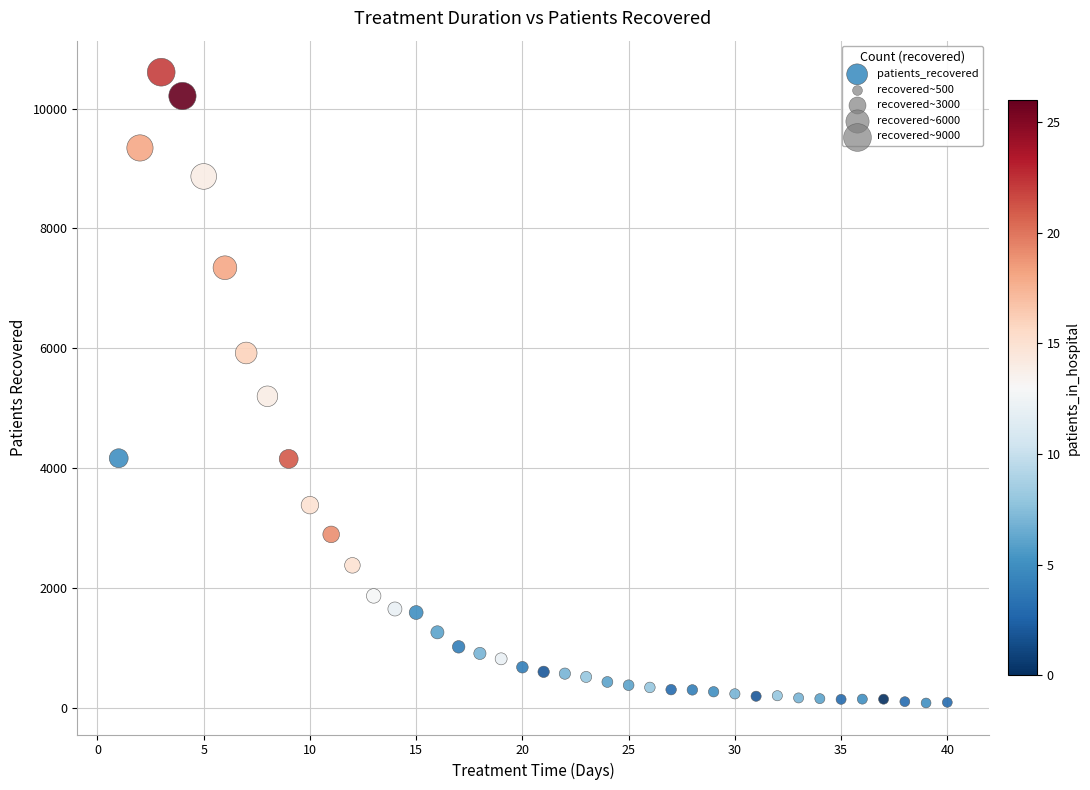

What Y value in the scatter plot is closest to 5347?

5202